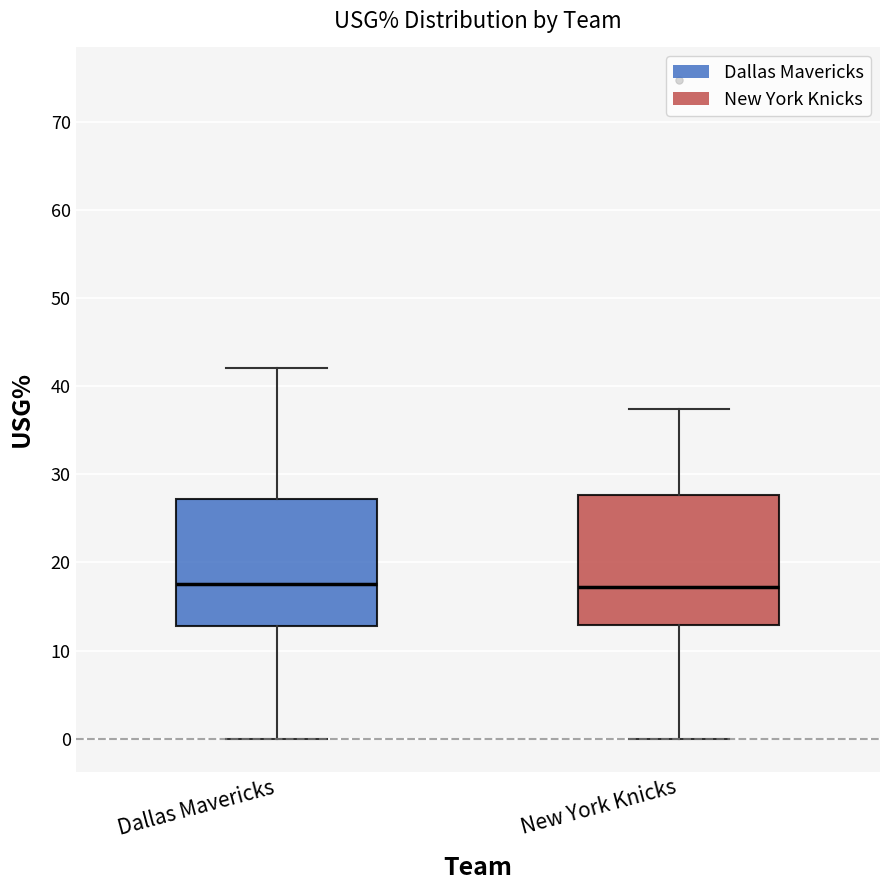

Reading left to right, transcribe this box plot: for each box, give where its median line is, the range the box spans, and where its two whiskers end, as read against the y-axis. The values are not printed on the chart, so give them approximately, as read against the axis.

Dallas Mavericks: median 18, box 13 to 27, whiskers 0 to 42
New York Knicks: median 17, box 13 to 28, whiskers 0 to 37